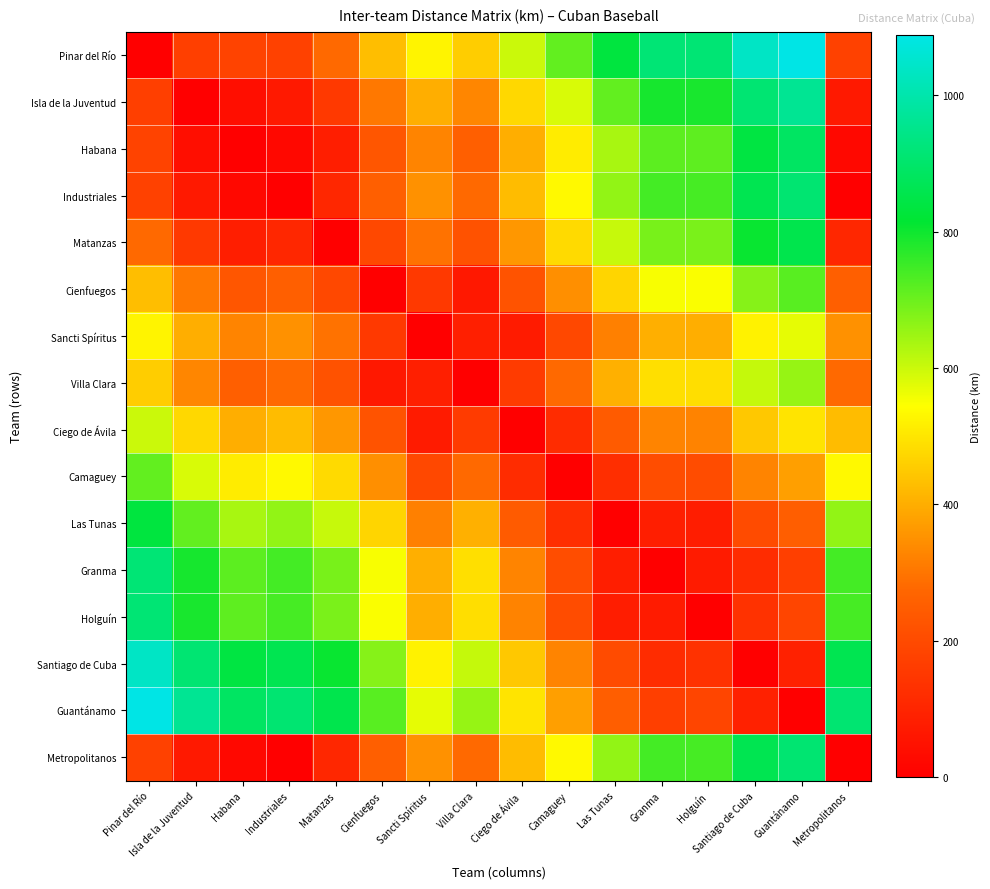

Which series has the largest total across all categories?

Guantánamo